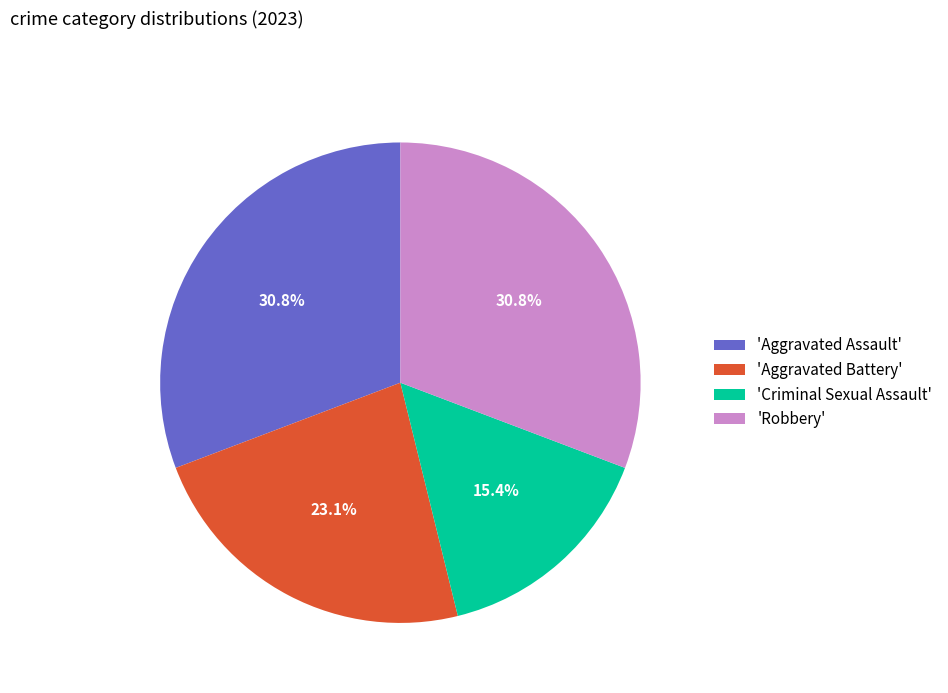

Does any single category account for the majority?

No